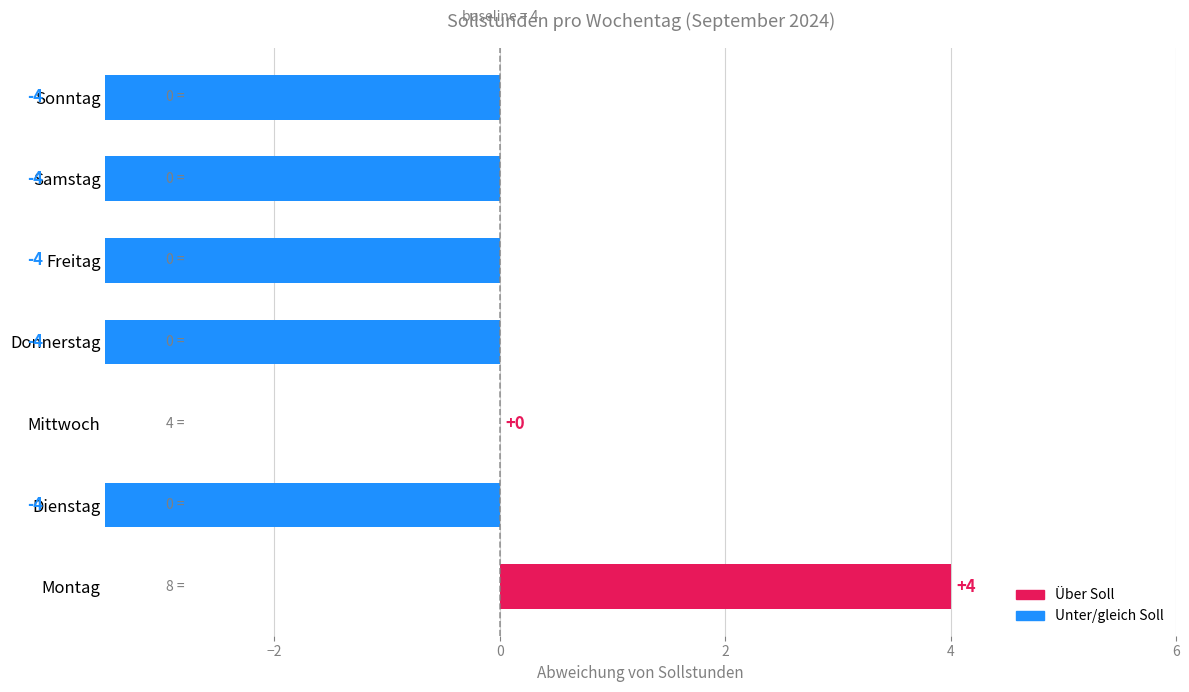

True or false: the data shows -6 at Dienstag.

False